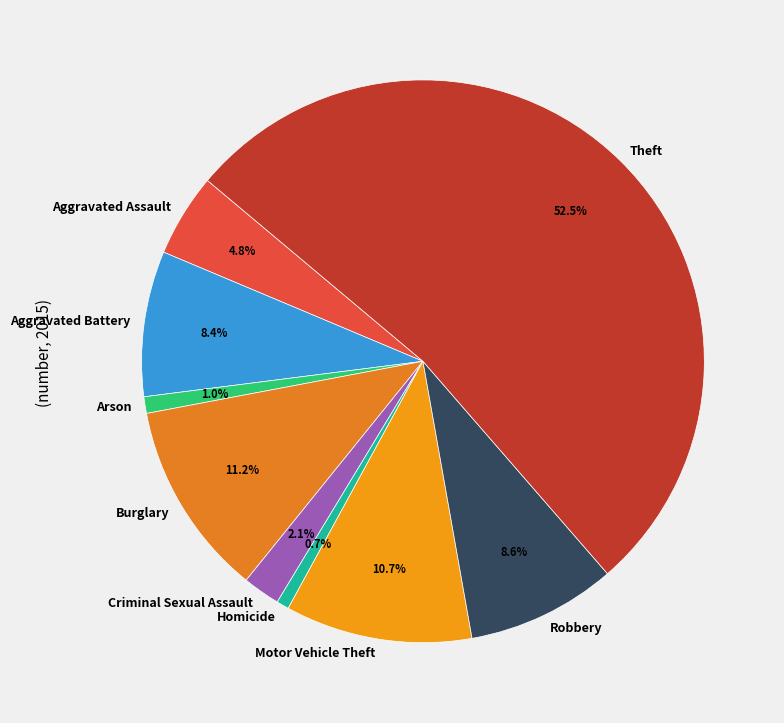

Which category accounts for the majority?

Theft